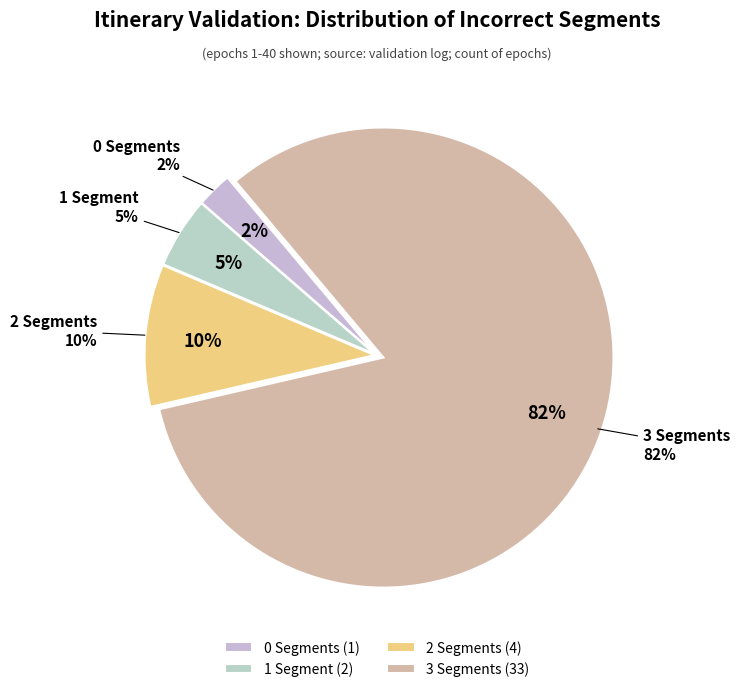

Rank the categories by value from lowest to highest.

0 Incorrect Segments, 1 Incorrect Segment, 2 Incorrect Segments, 3 Incorrect Segments